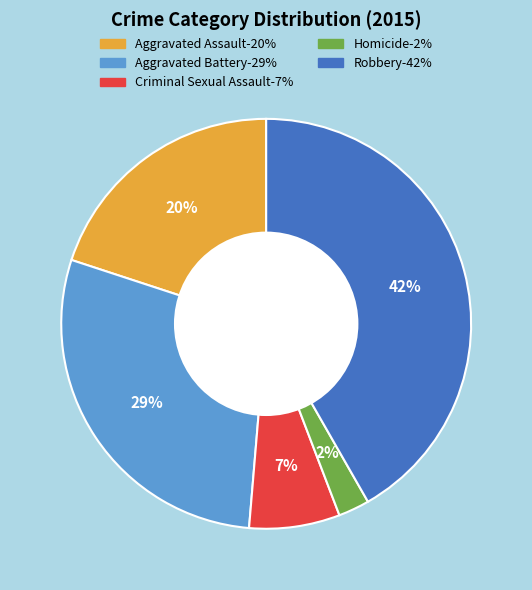

Is Aggravated Battery the majority of the pie?

No